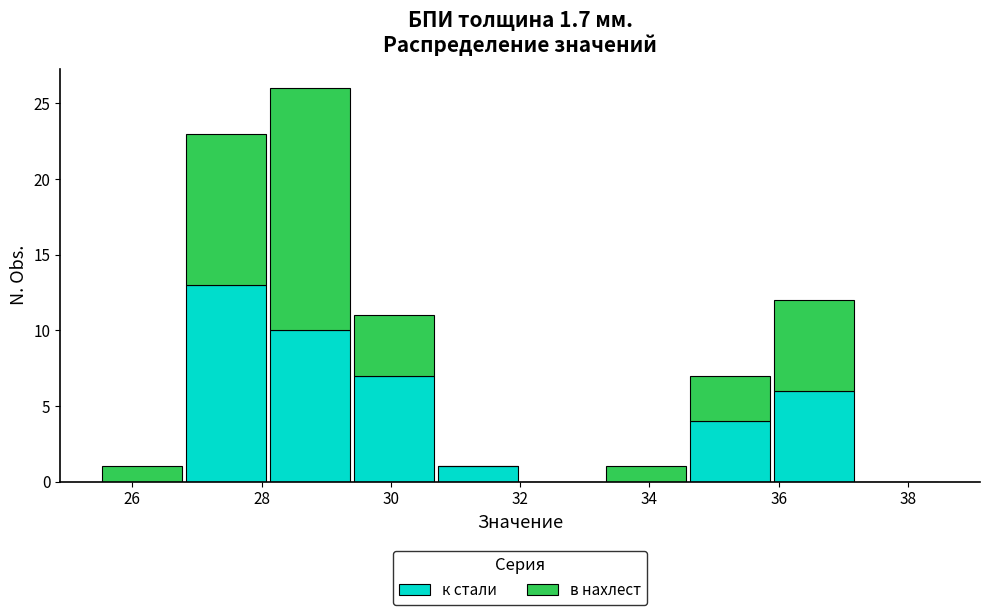

Reading left to right, transcribe this chart: for each stacked bar, give the range it covers on the x-axis and its total height. Neither the bar edges nor the heights are printed on the chart, so give them approximately, as read against the axes.

25.5 to 26.8: 1
26.8 to 28.1: 23
28.1 to 29.4: 26
29.4 to 30.7: 11
30.7 to 32.0: 1
32.0 to 33.3: 0
33.3 to 34.6: 1
34.6 to 35.9: 7
35.9 to 37.2: 12
37.2 to 38.5: 0